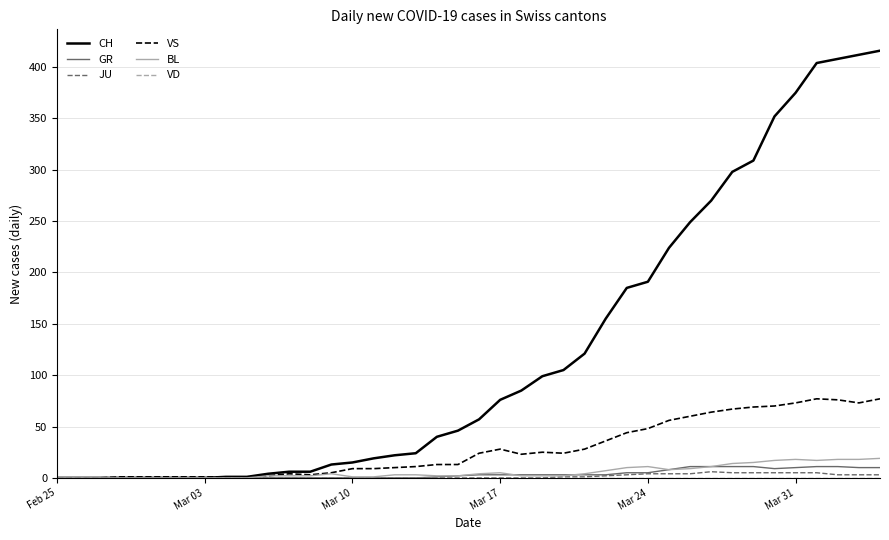

Which series has the widest spread of values?

CH